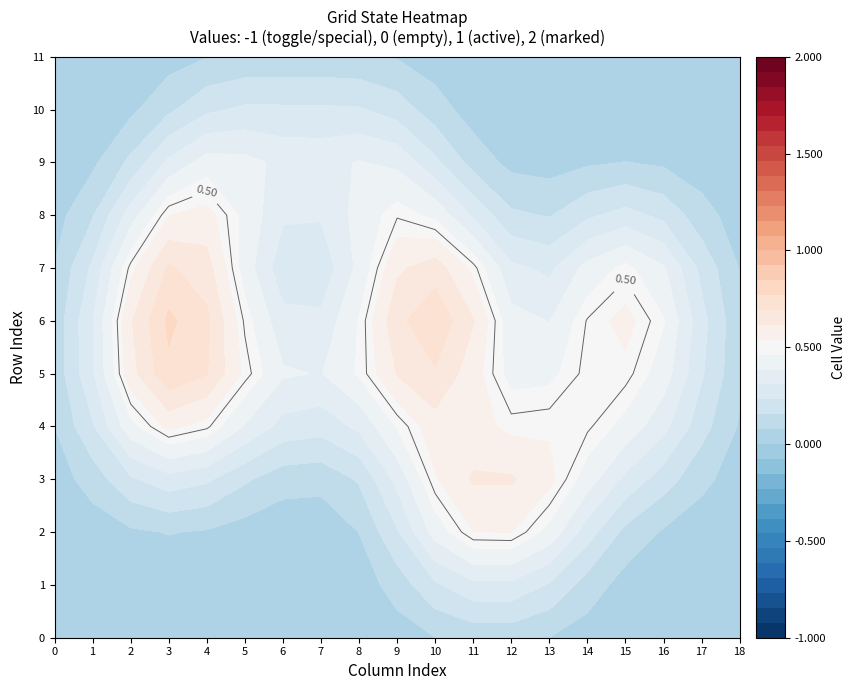

List the series in order of their peak value, highest first.

6, 2, 3, 4, 5, 7, 8, 9, 0, 1, 10, 11